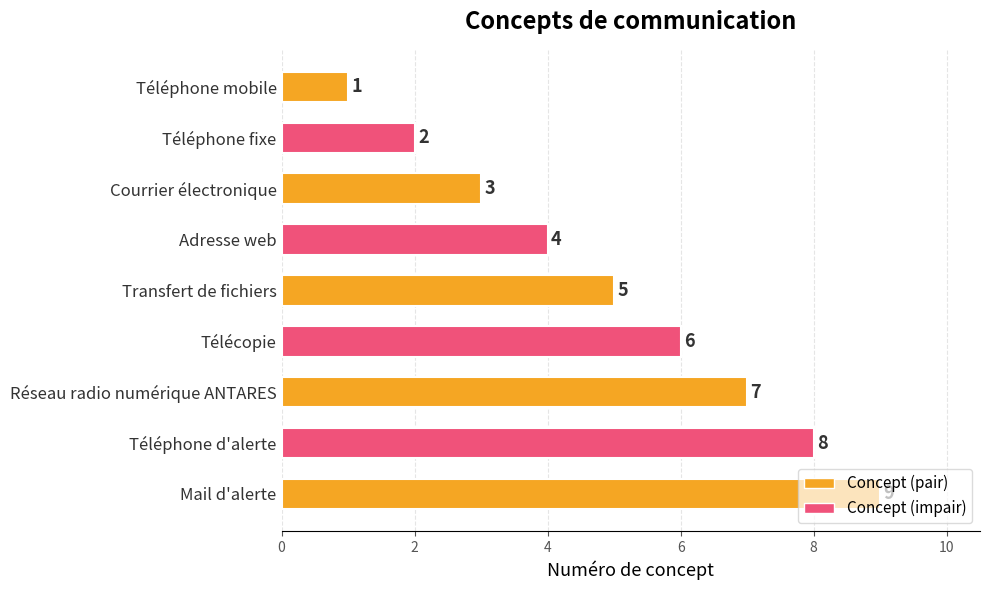

What is the label of the 2nd bar from the bottom?

Téléphone d'alerte